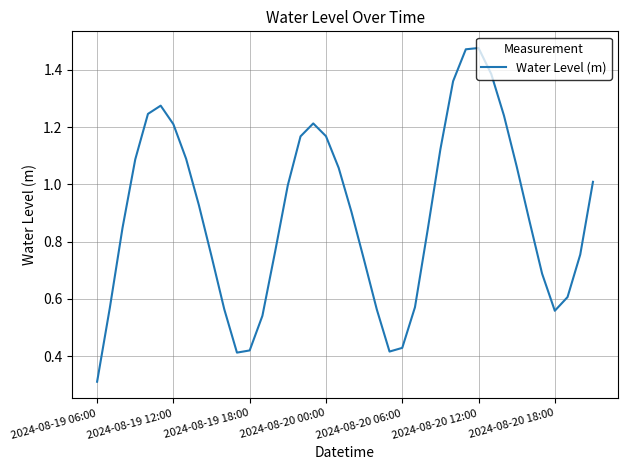

What is the sum of all values?

35.7